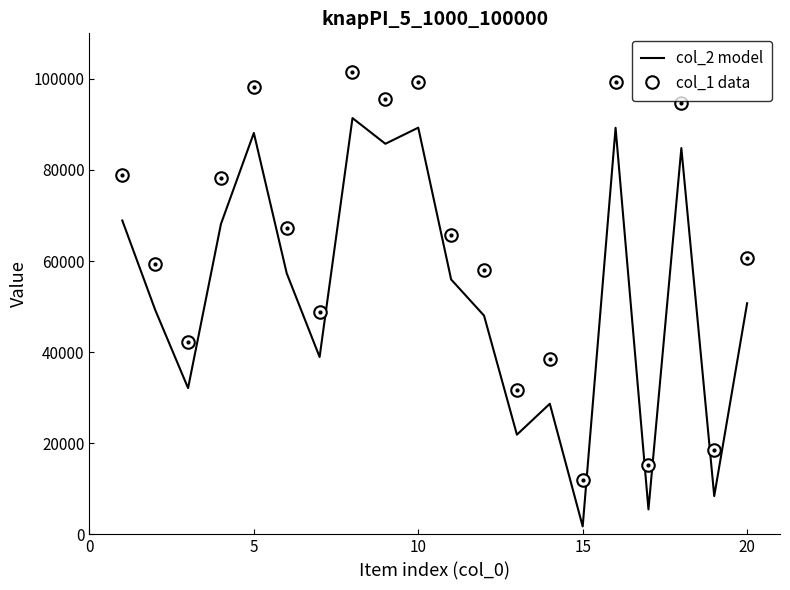

Rank the series by their maximum value, from highest to lowest.

col_1 data, col_2 model